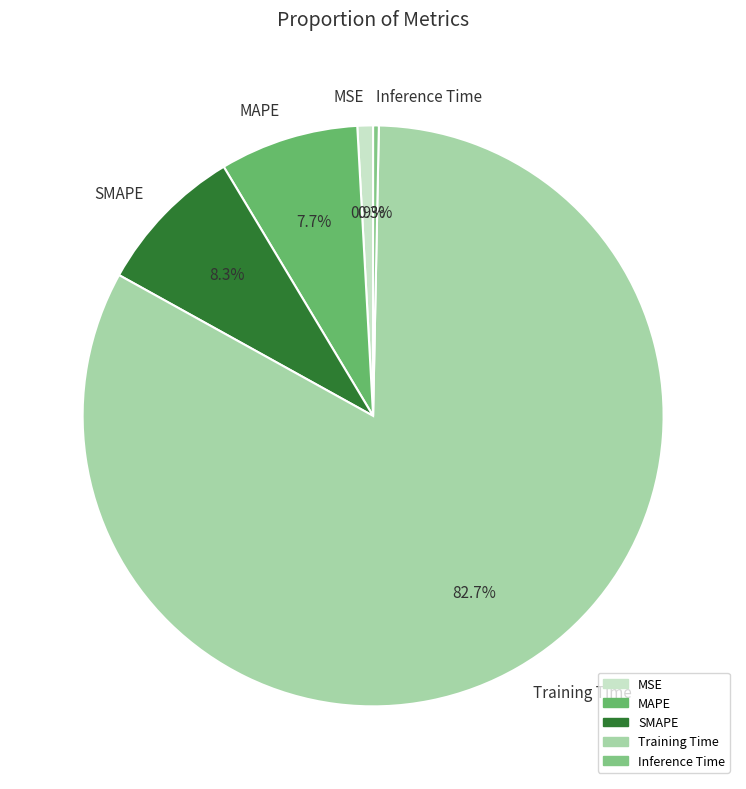

Count the number of slices in the pie.

5